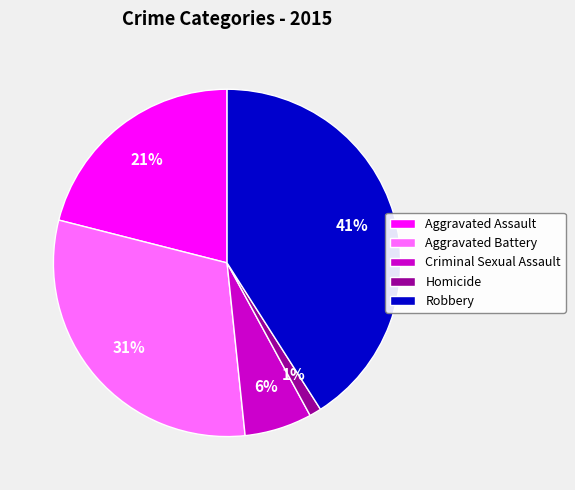

Is it true that Aggravated Battery is 45% of the pie?

False